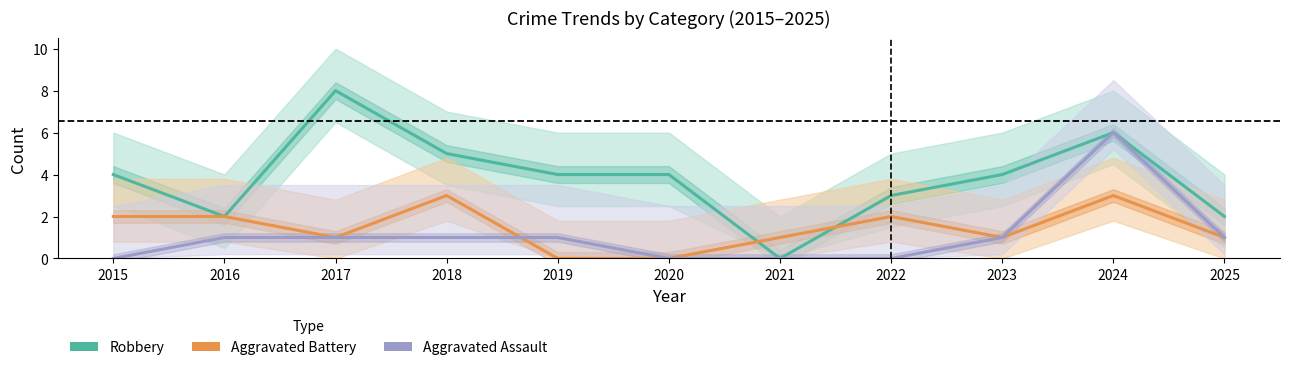

What is the sum of the Aggravated Battery values at 2015 and 2021?

3